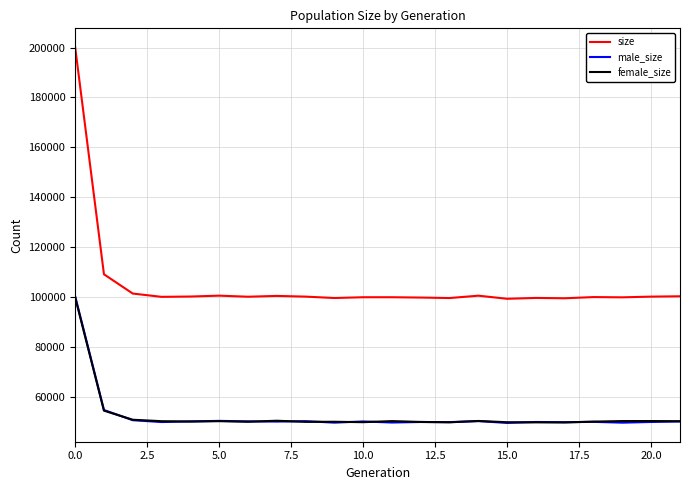

What is the smallest value displayed?

49505